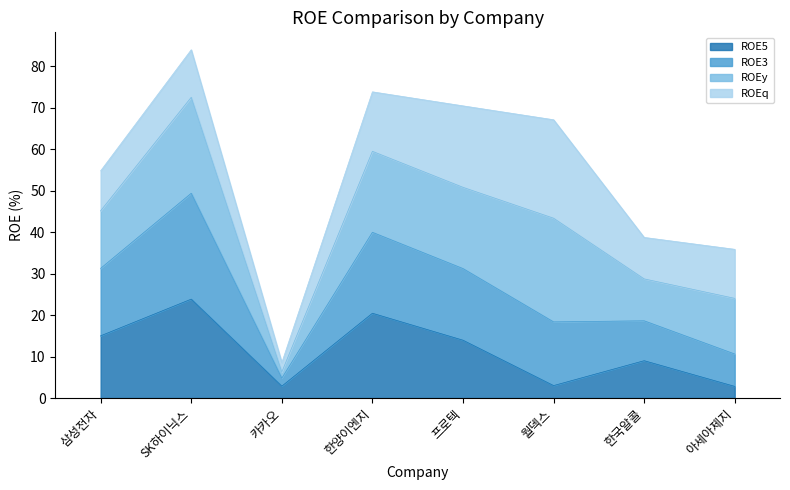

What is the label of the 5th point from the left?

프로텍